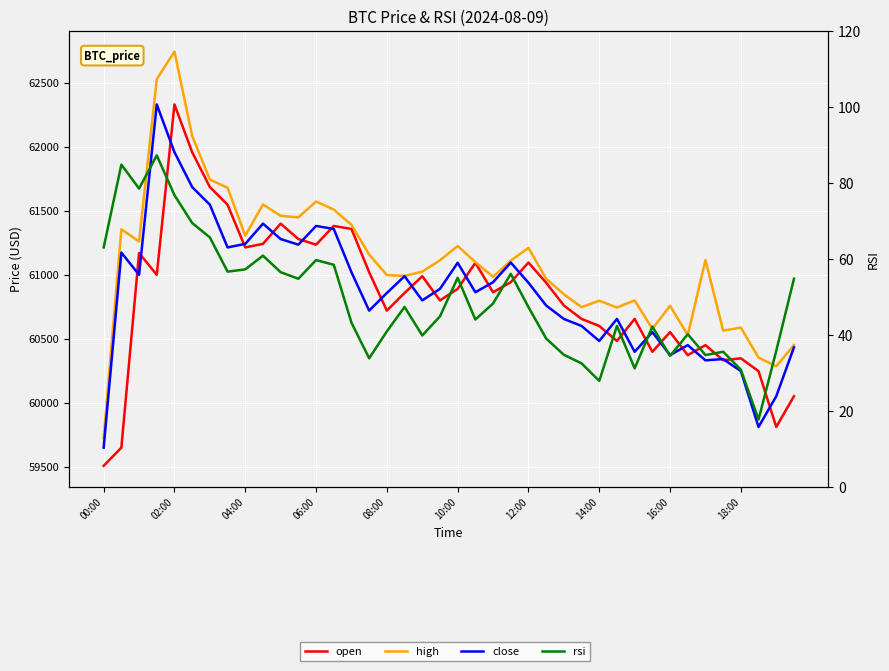

True or false: open and high intersect in this chart.

False